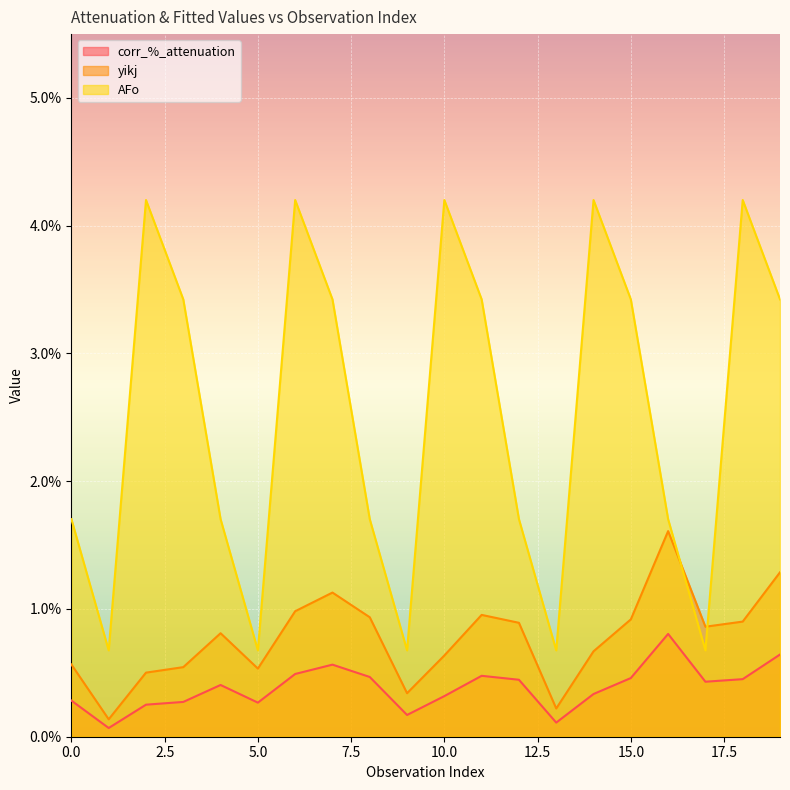

Which series has the largest total across all categories?

AFo